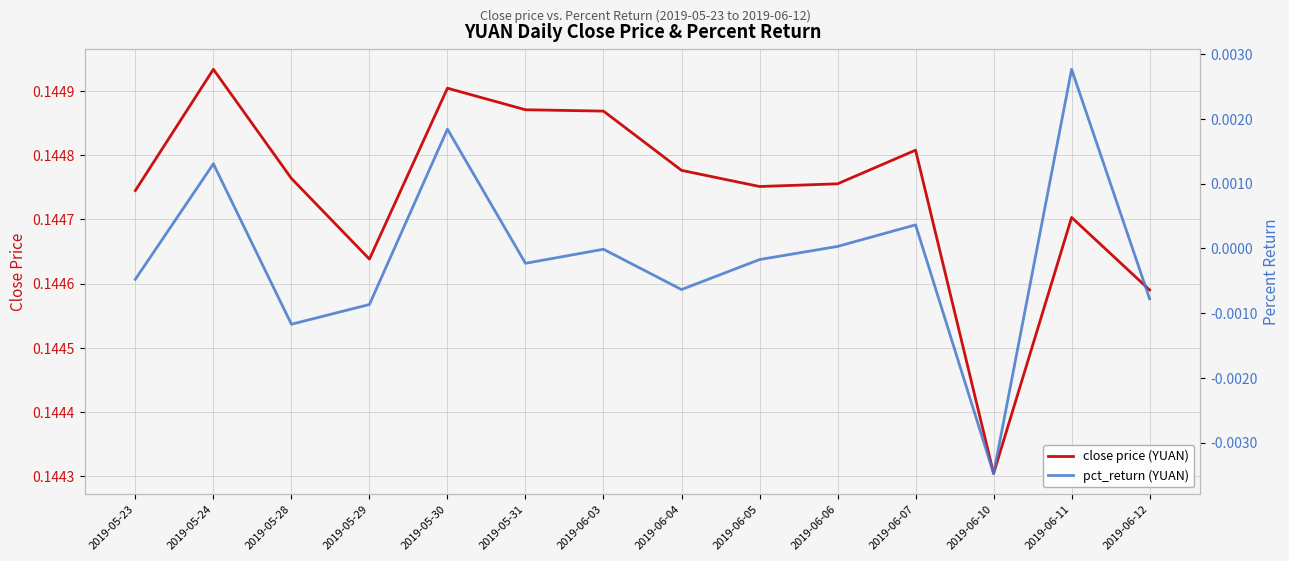

How many values in pct_return (YUAN) are below zero?

9